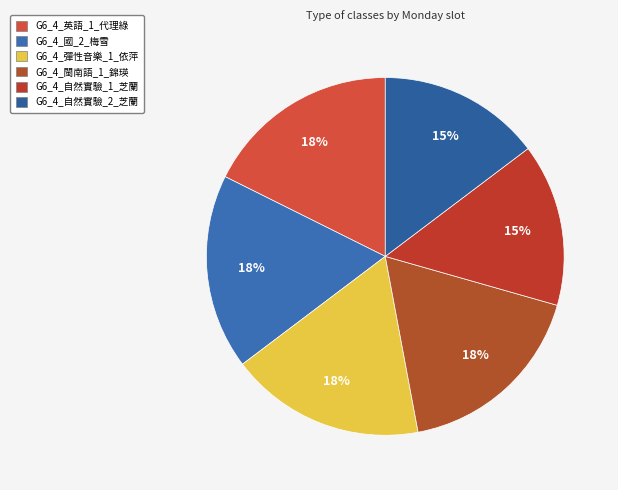

Which category has the biggest portion of the pie?

G6_4_英語_1_代理綠